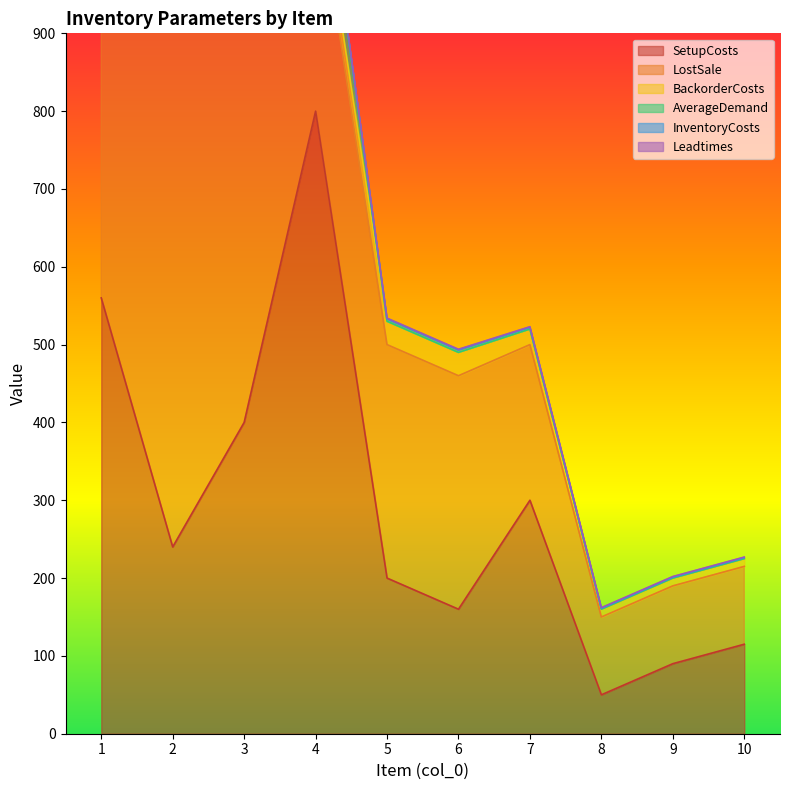

Rank the categories by SetupCosts value from highest to lowest.

4, 1, 3, 7, 2, 5, 6, 10, 9, 8